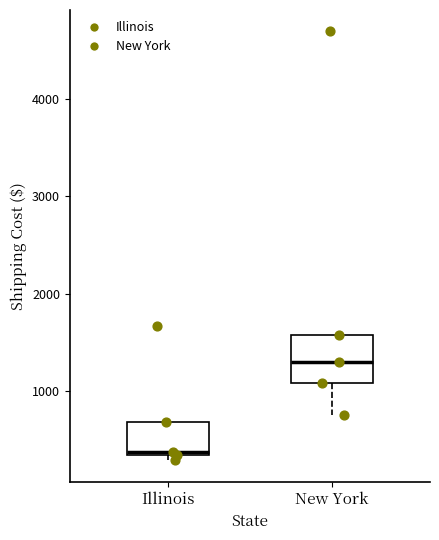

Where does the lower whisker of the box for New York end on the y-axis? The values are not printed on the chart, so give them approximately, as read against the axis.

800